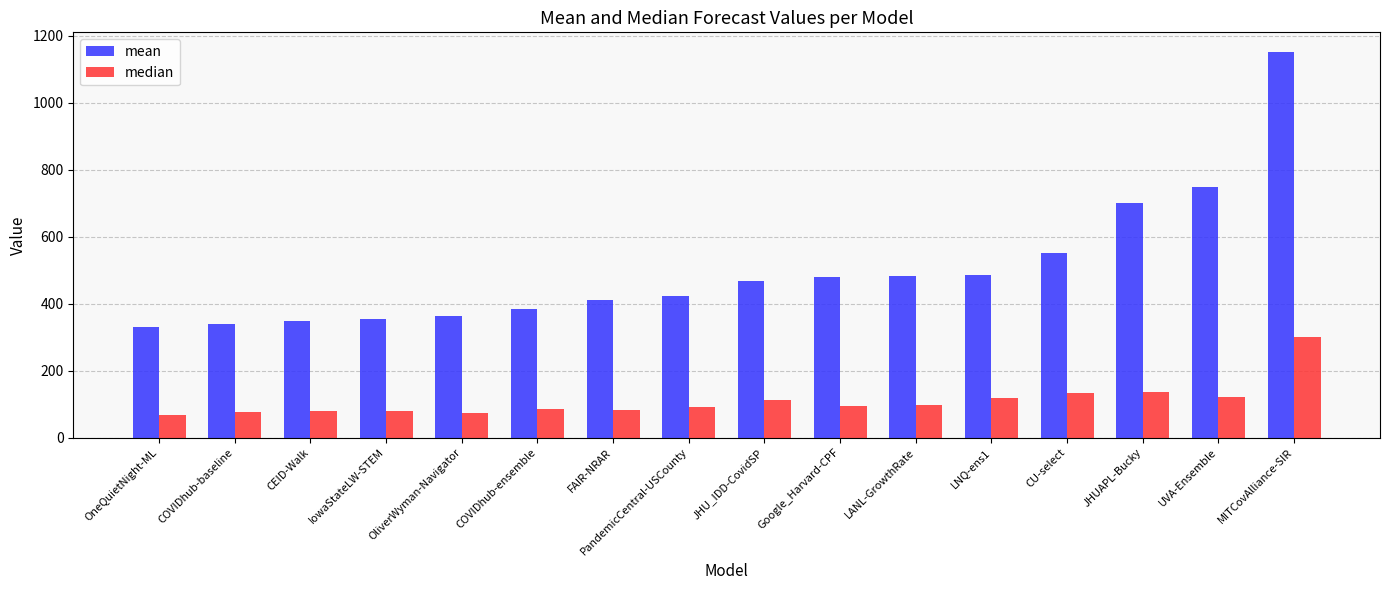

Where does the median series first go above 92?

PandemicCentral-USCounty